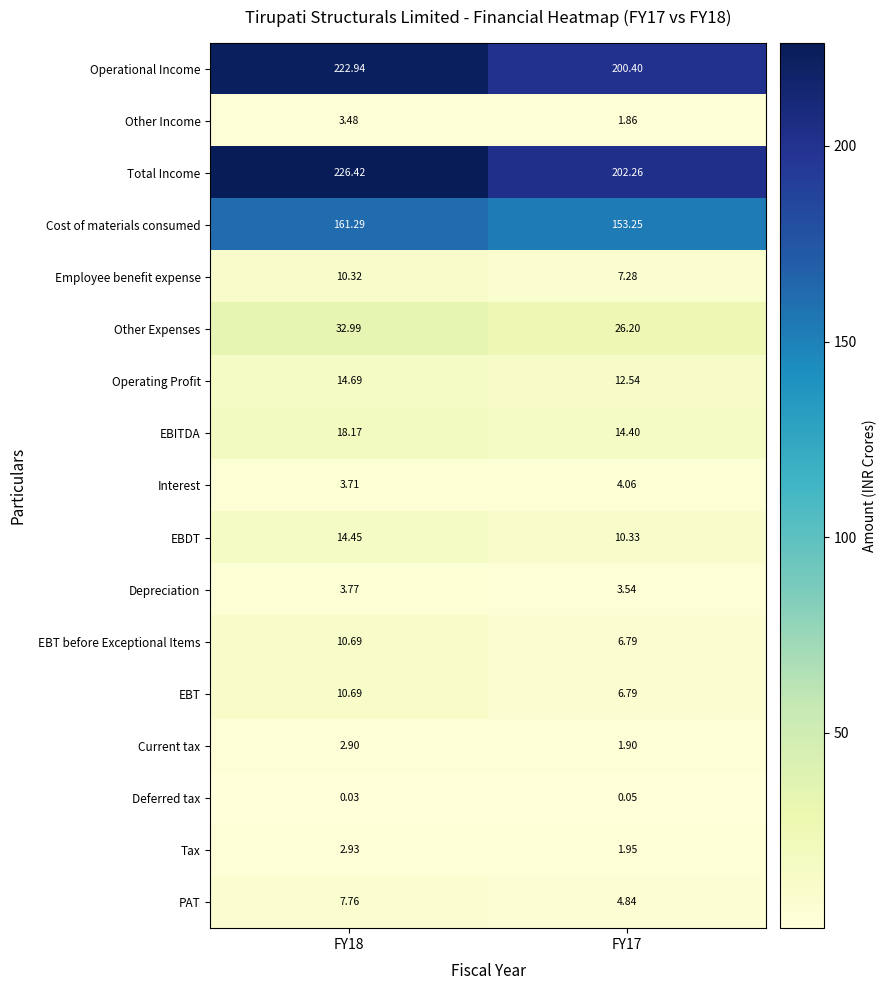

What is the difference between the highest and lowest values at FY18?

226.4